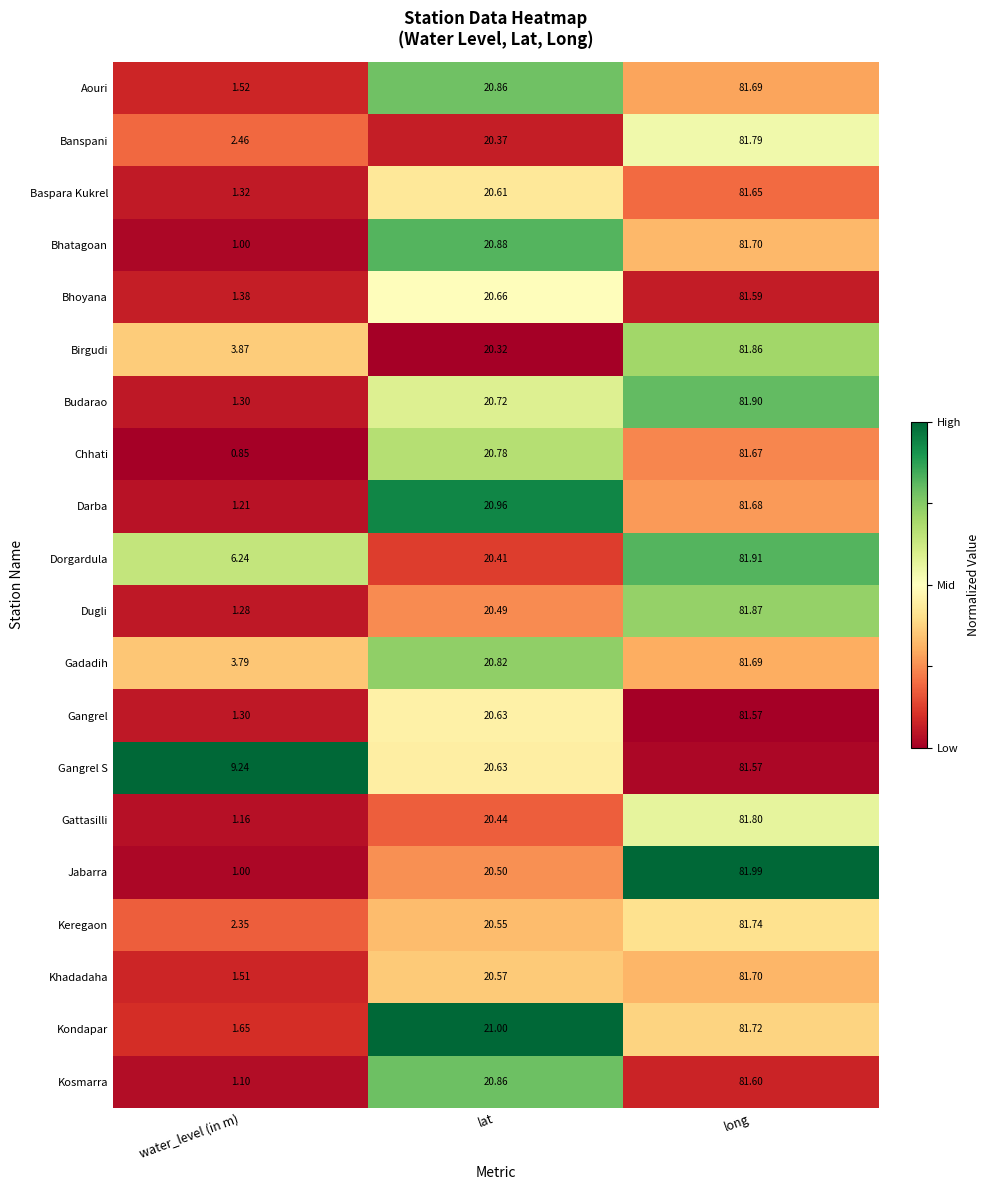

Rank the categories by Jabarra value from lowest to highest.

water_level (in m), lat, long